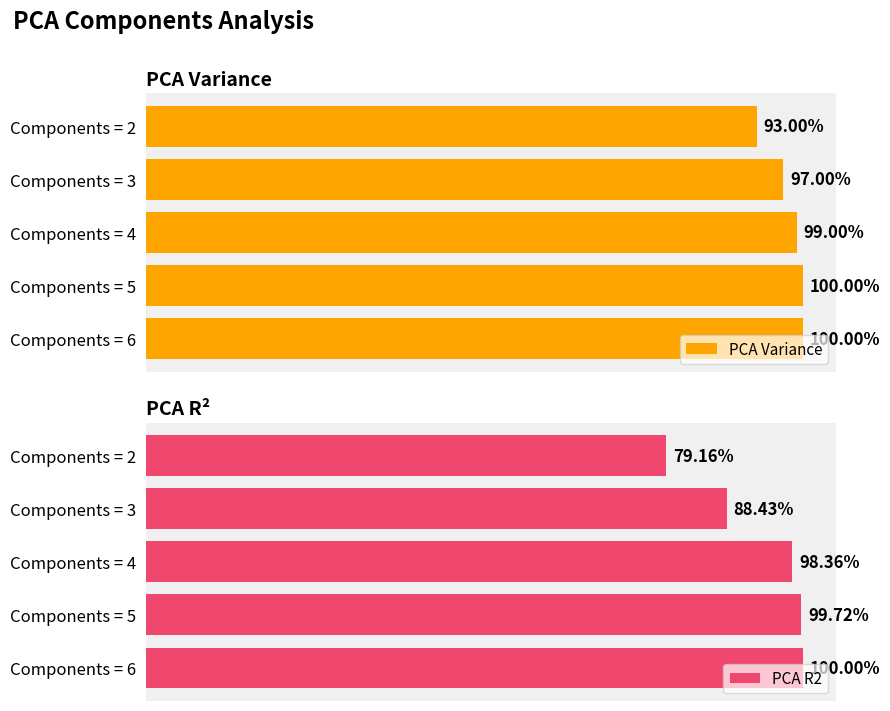

Between Components = 5 and Components = 3, which is larger?

Components = 5